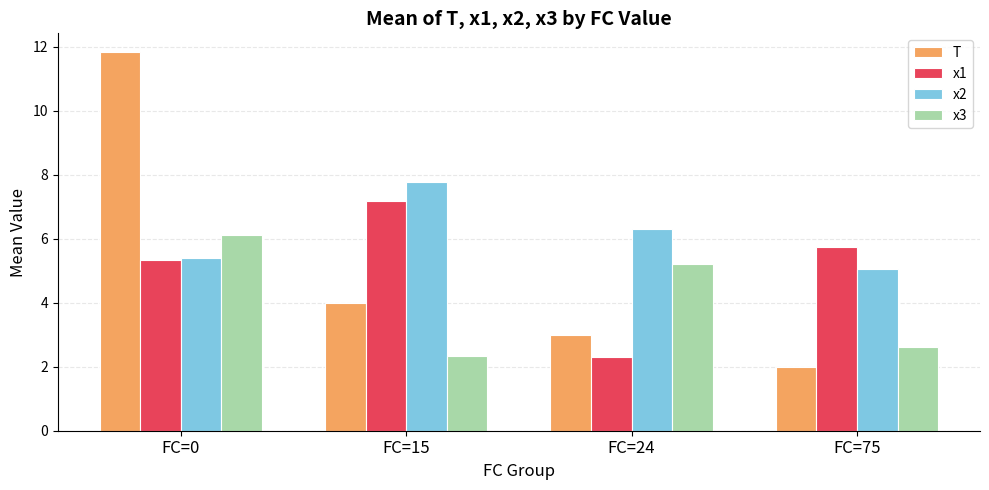

Is it true that T equals 2.0 at FC=75?

True